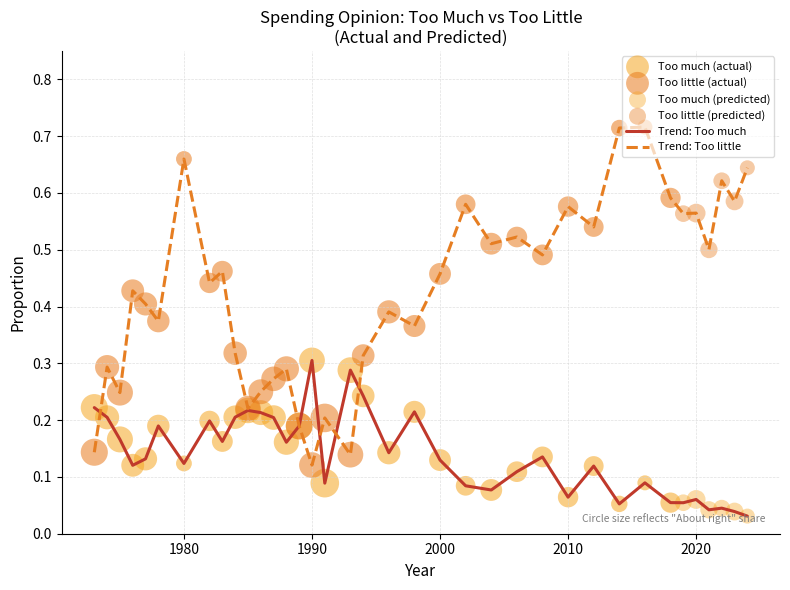

Which series has the largest range (max minus min)?

Trend: Too little